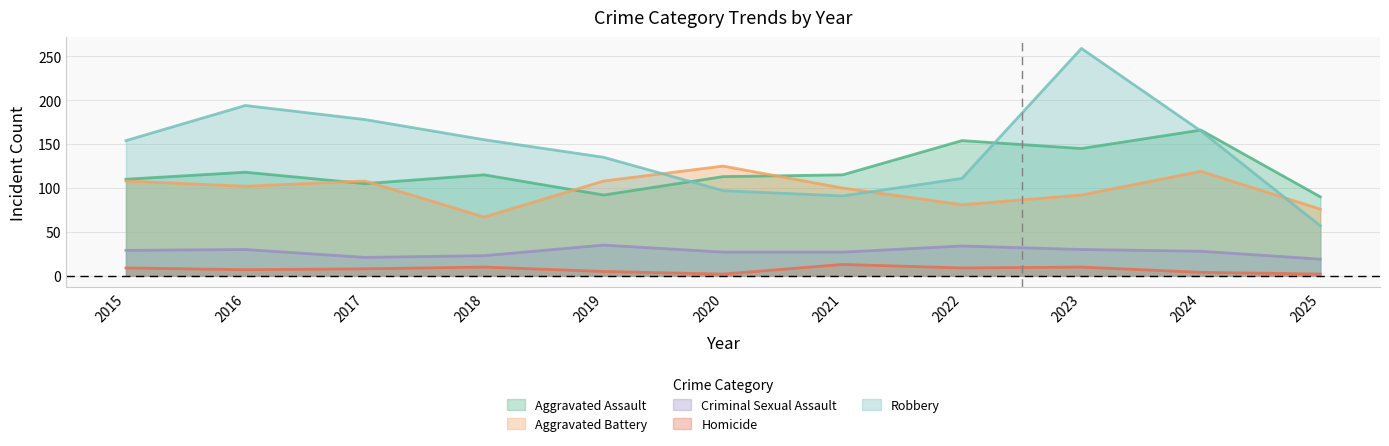

What is the value of the Homicide point at the 11th from the left?

2